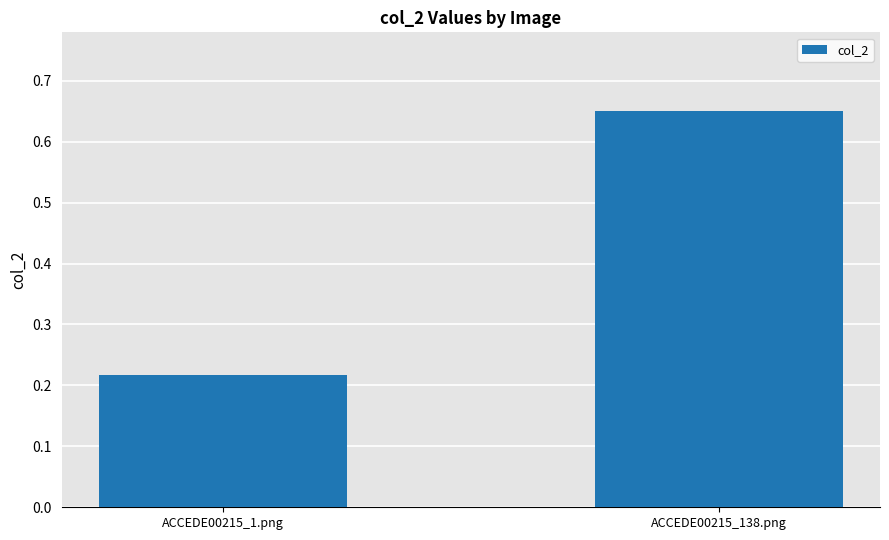

What is the sum of all values?

0.9